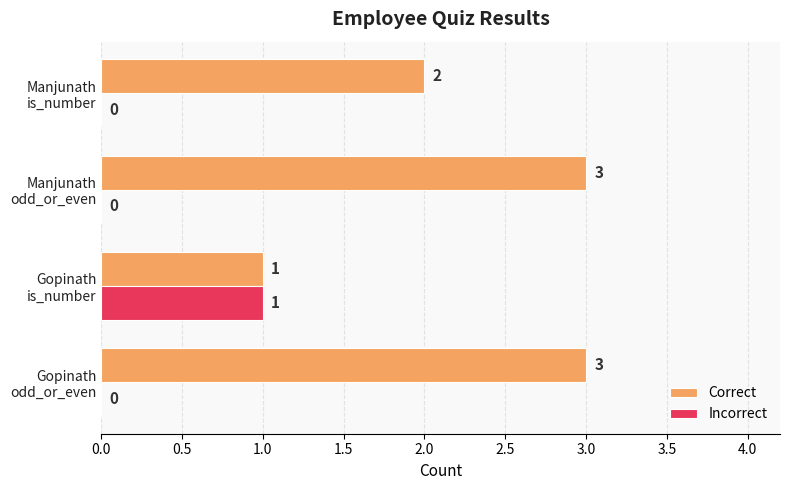

What is the maximum value shown in the chart?

3